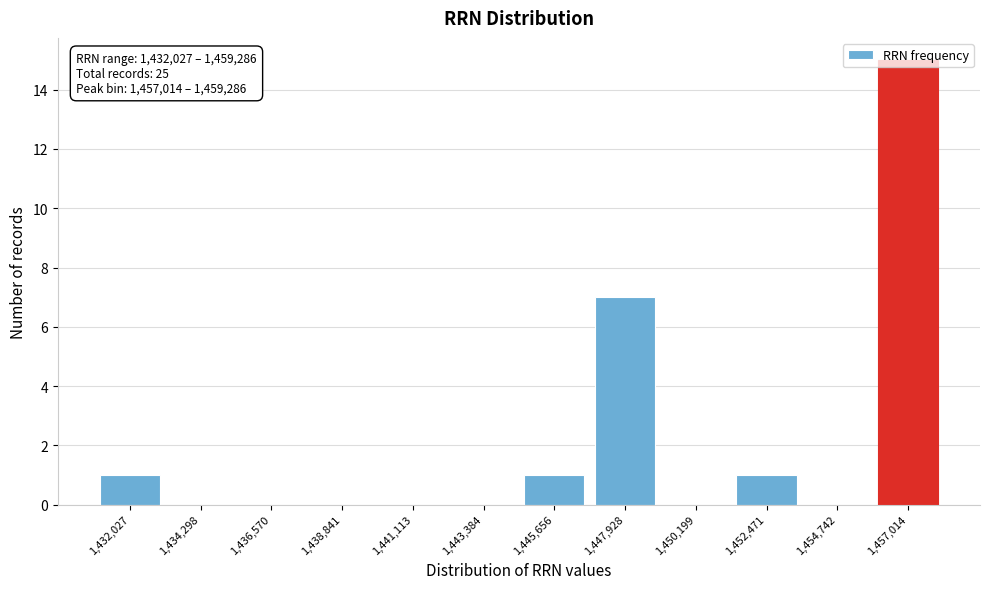

Which has a higher value, 1,434,298 or 1,445,656?

1,445,656